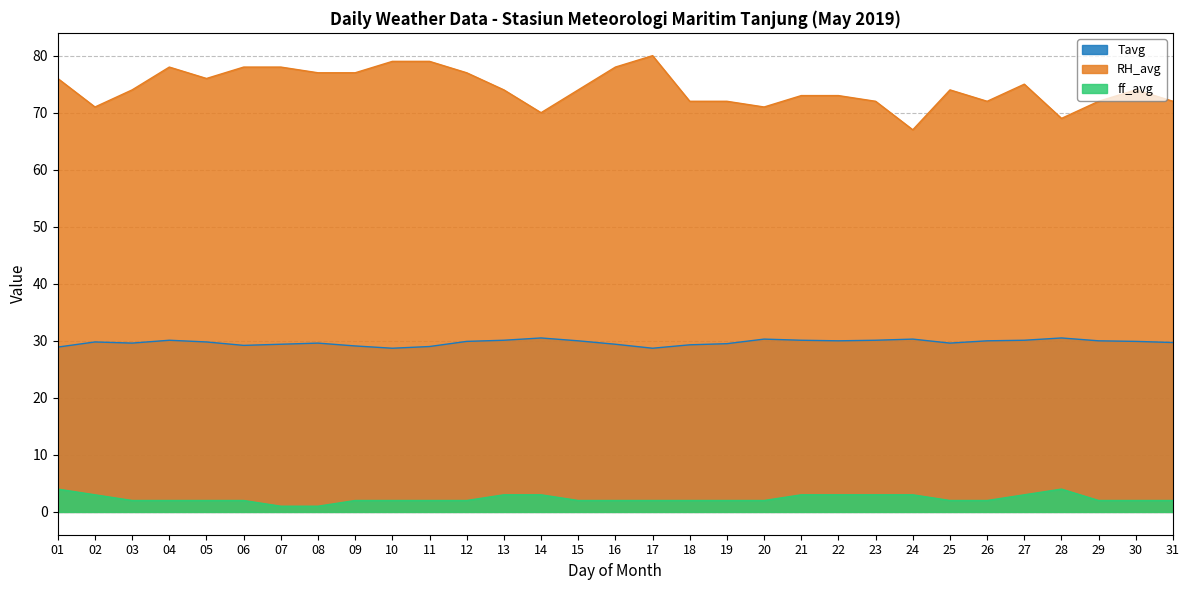

What is the value of the Tavg point at the 14th from the left?

30.5